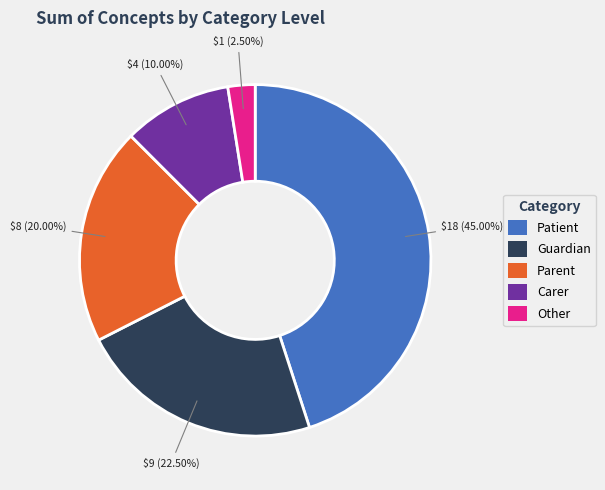

Combined, do Guardian and Patient account for over 50%?

Yes